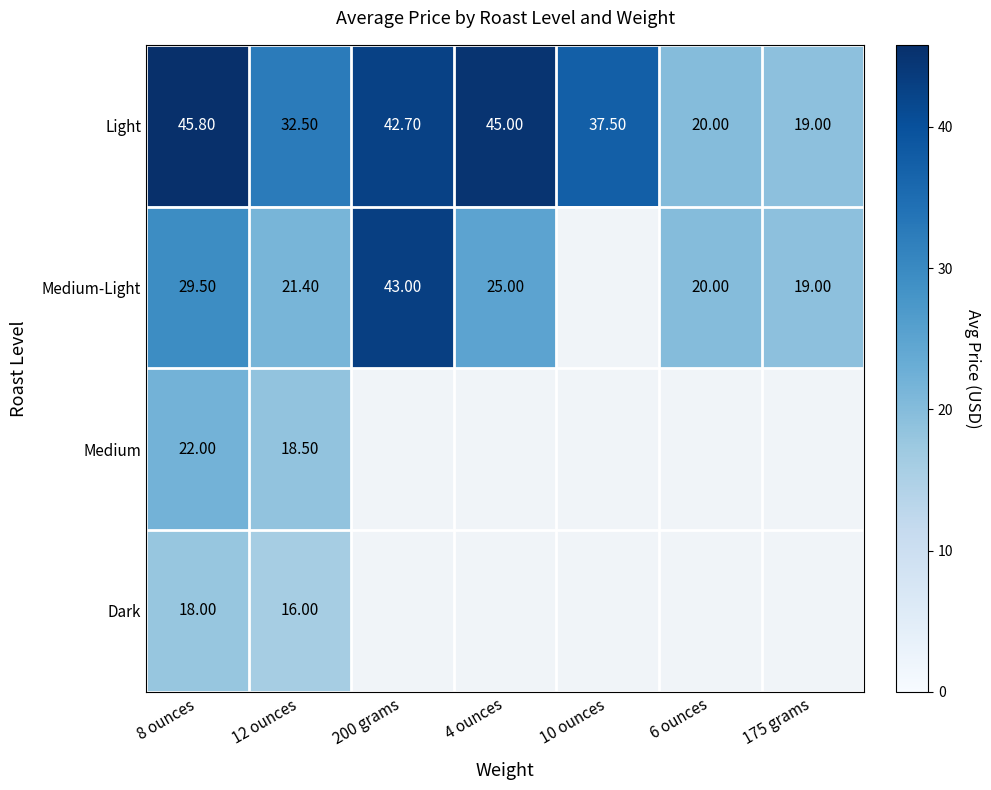

What is the difference between the highest and lowest values at 12 ounces?

16.5